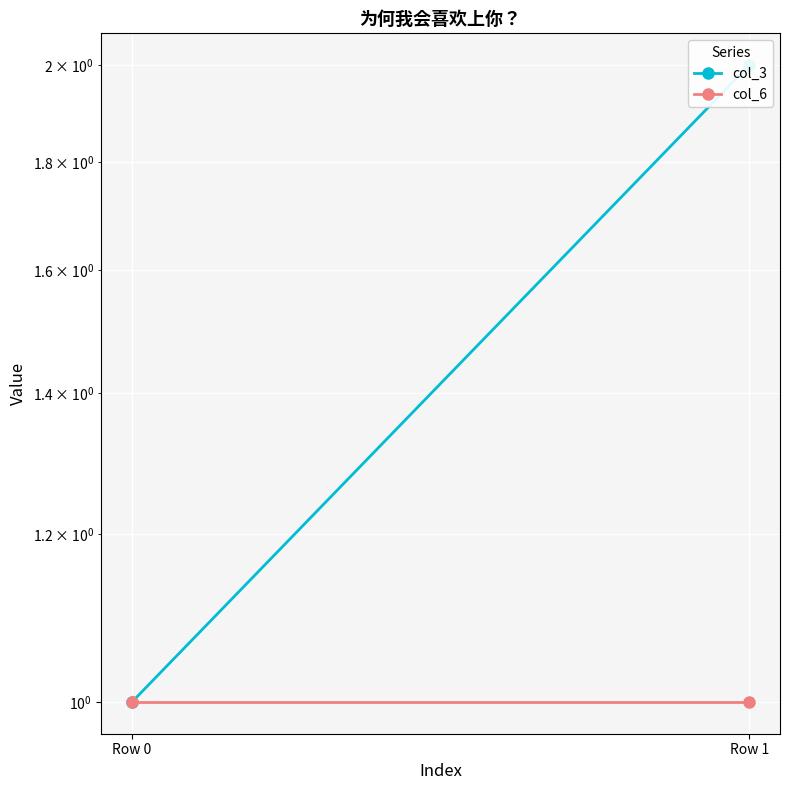

Is the value of col_3 at Row 1 greater than the value of col_6 at Row 1?

Yes